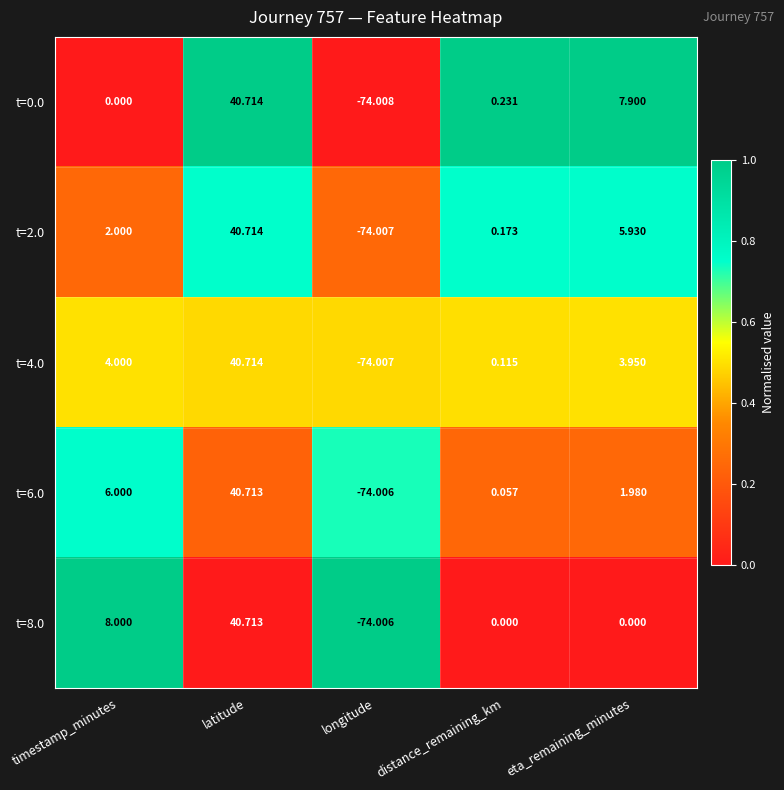

List the labels in order of t=6.0 value, largest first.

latitude, timestamp_minutes, eta_remaining_minutes, distance_remaining_km, longitude